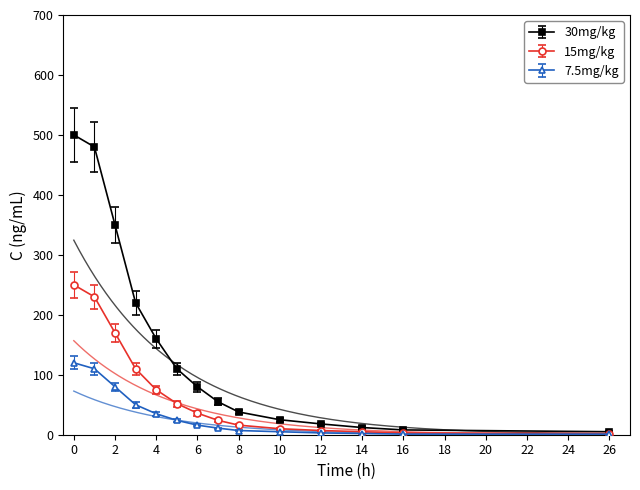

True or false: 15mg/kg has a value of 52 at 5.

True